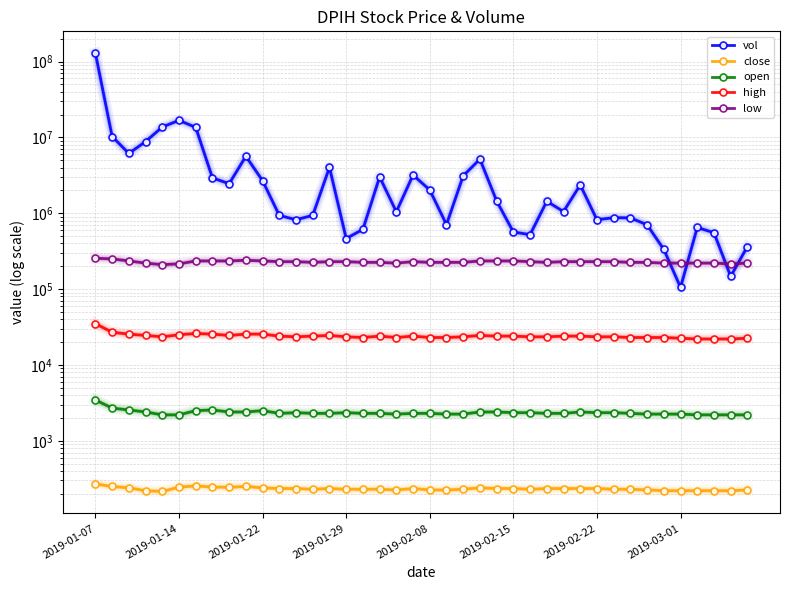

At which category is the sum across all series the highest?

2019-01-07